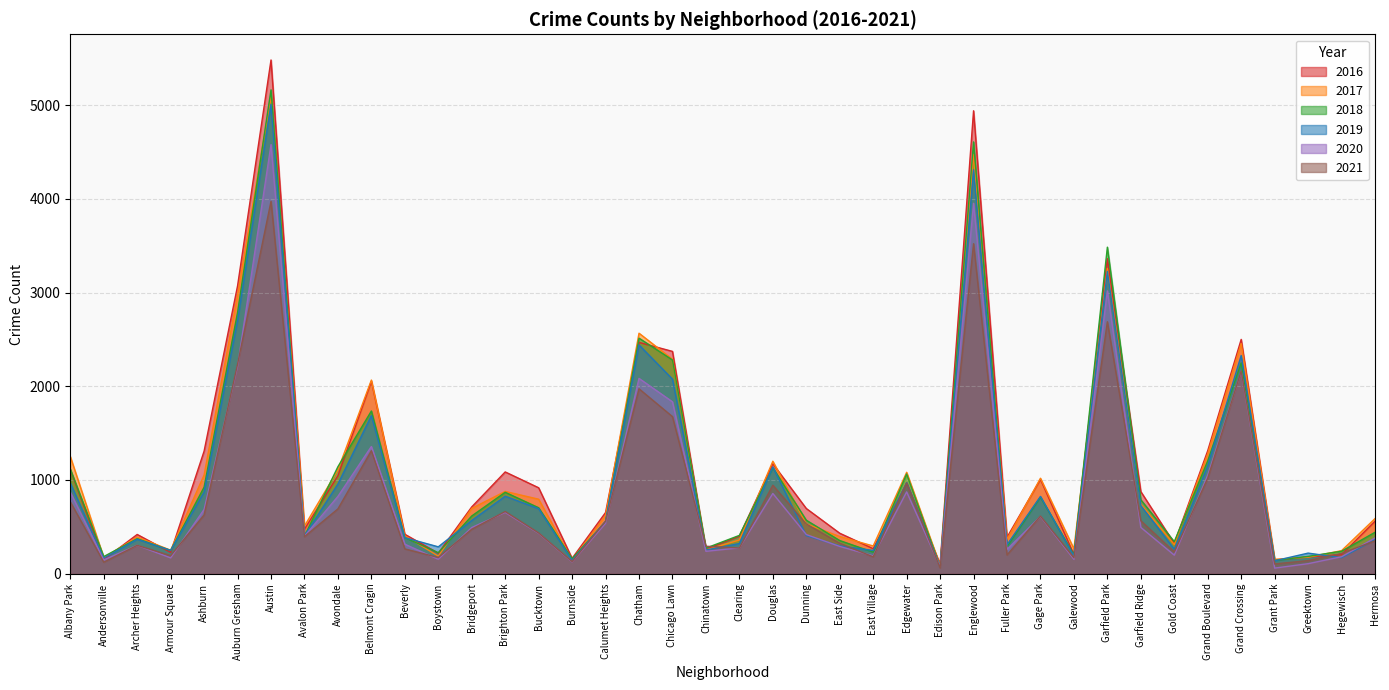

What is the value of the 2017 point at the 24th from the left?

397